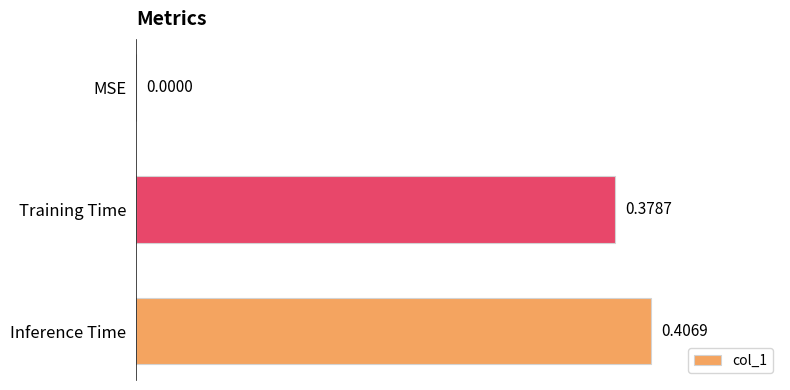

Where is the data nearest to the value 0?

MSE